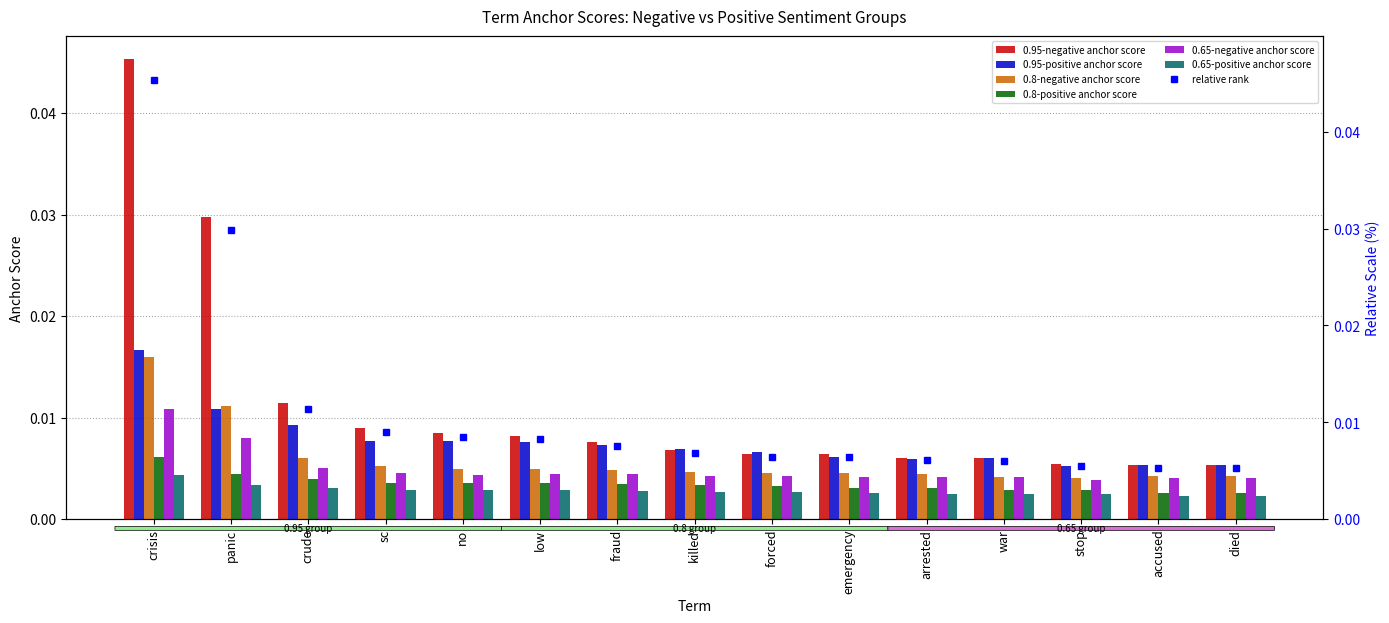

Between crisis and forced, which series saw the biggest shift?

0.95-negative anchor score